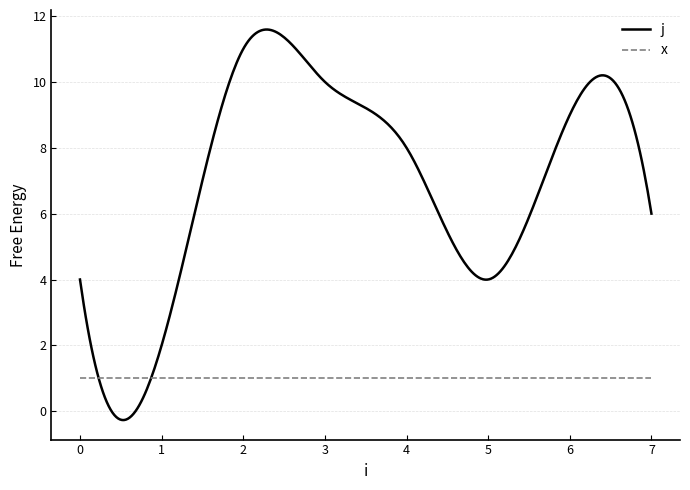

True or false: j and x cross at least once.

True